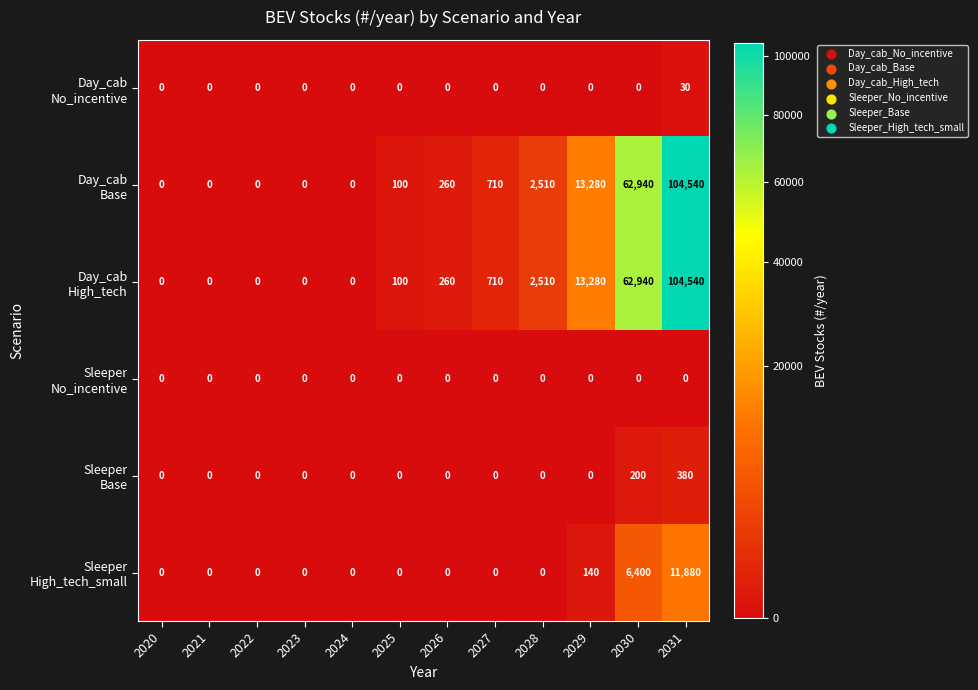

At which category is the sum across all series the highest?

2031